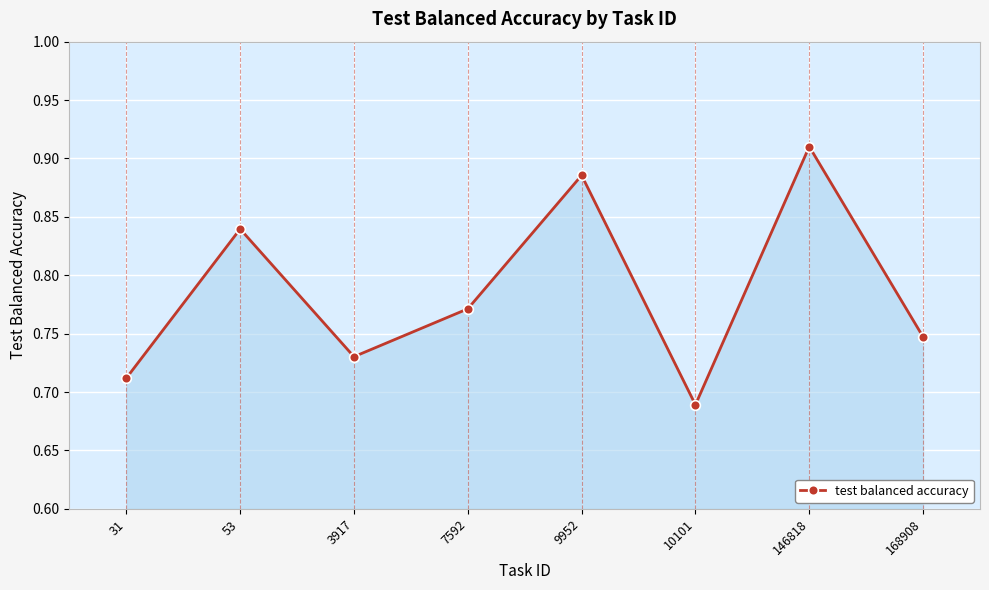

Rank the categories by value from highest to lowest.

146818, 9952, 53, 7592, 168908, 3917, 31, 10101